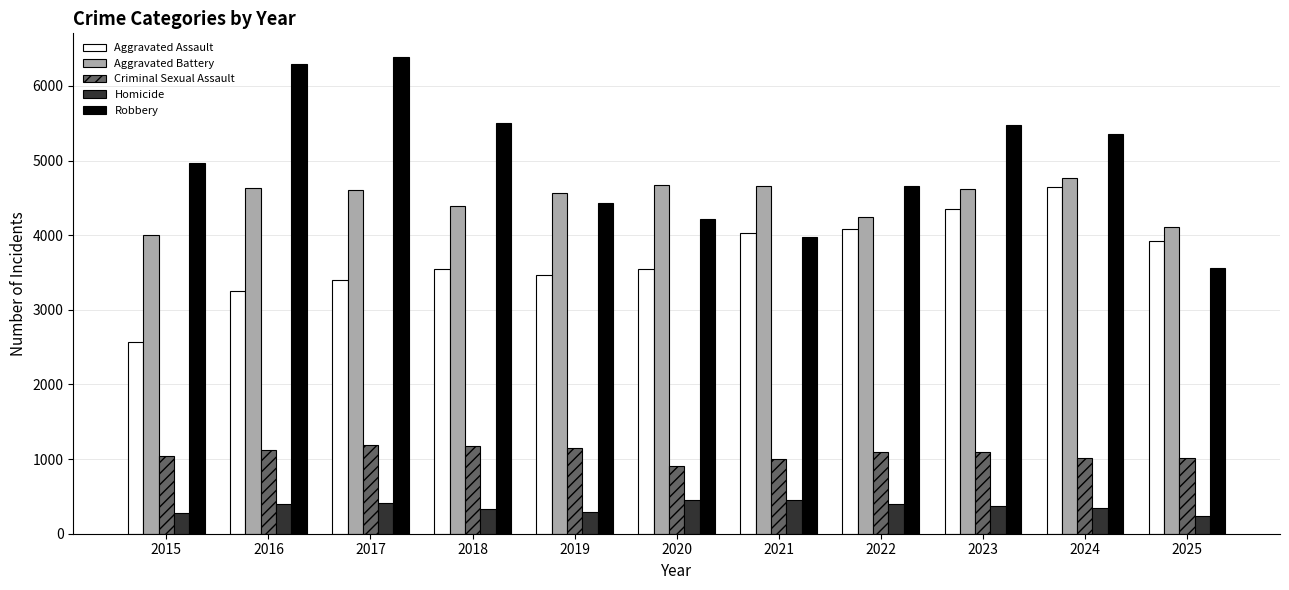

What is the value of the Criminal Sexual Assault bar at the 6th from the left?

910